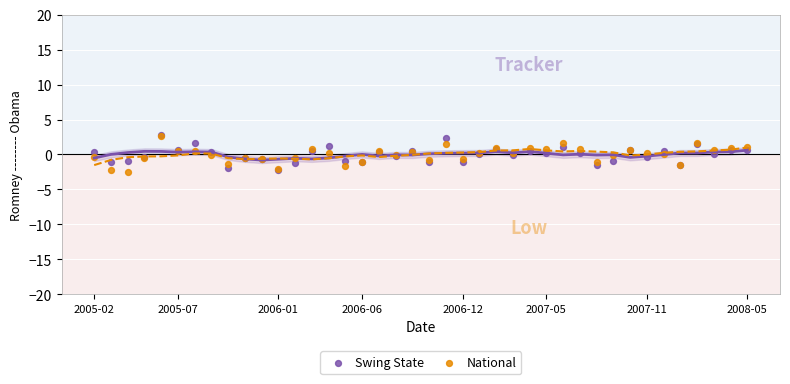

What are all the series names shown in the legend?

Swing State, National